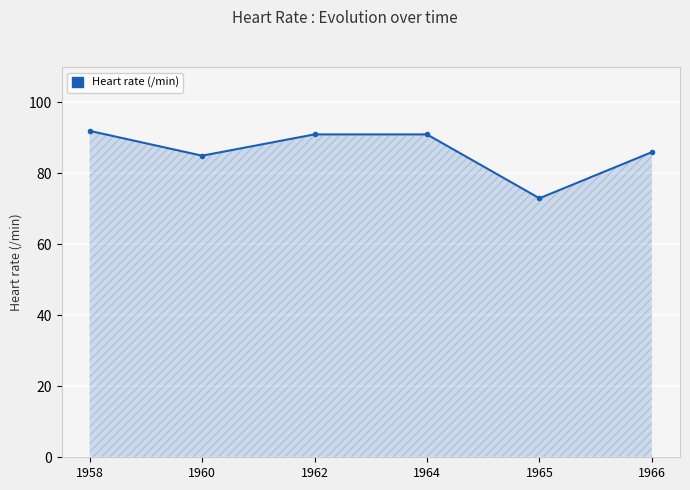

What is the difference between the values at 1966 and 1962?

5